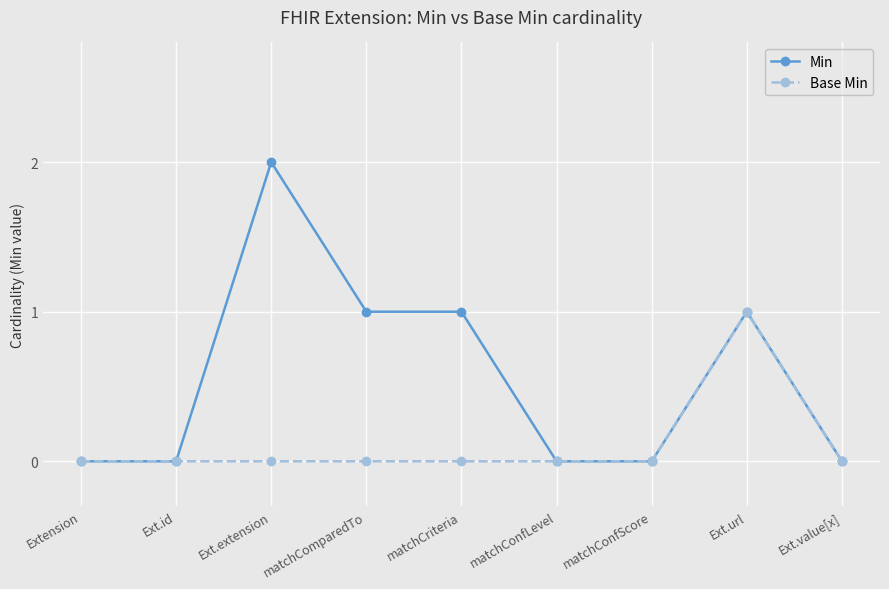

Reading left to right, list all the values displayed in this chart.

Min: 0	0	2	1	1	0	0	1	0
Base Min: 0	0	0	0	0	0	0	1	0